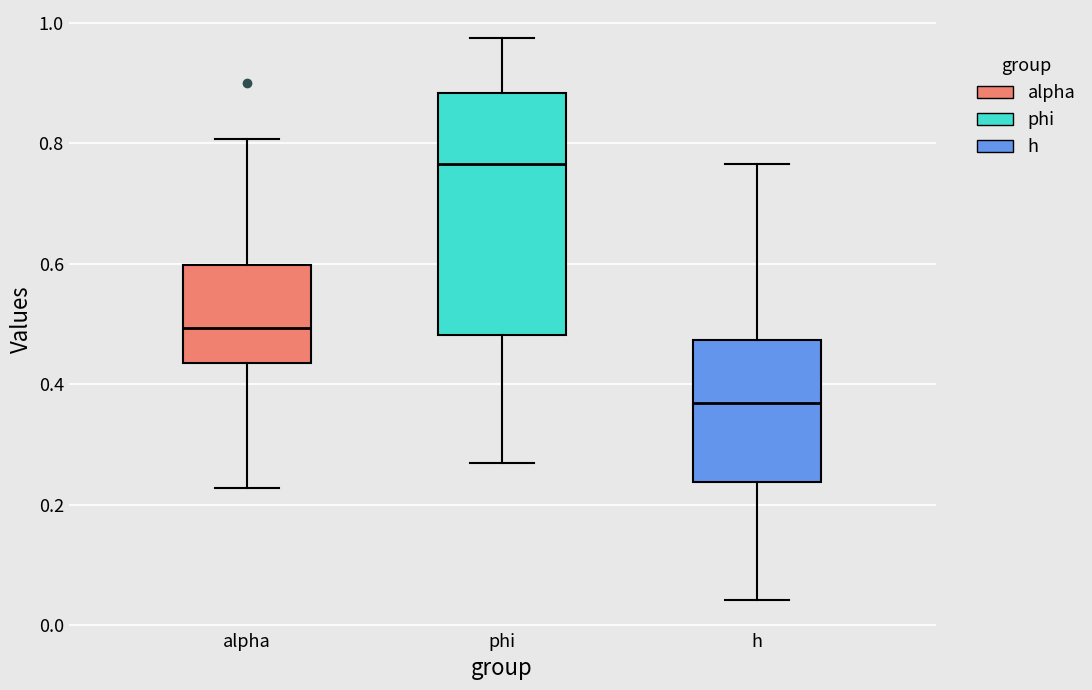

Which box is the tallest, from its lower edge to its upper edge?

phi